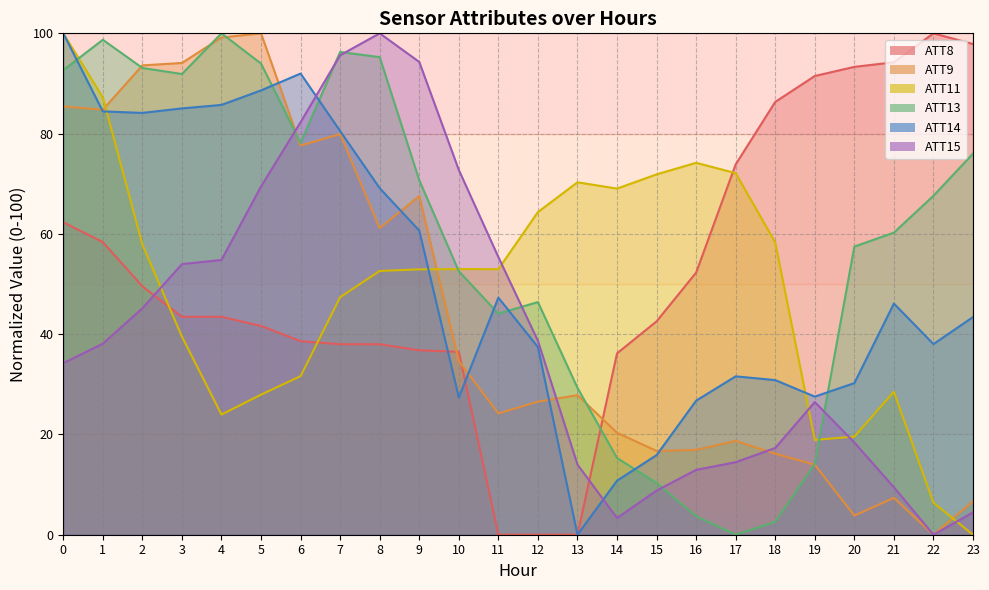

What is the sum of the ATT14 values at 20 and 13?

30.2